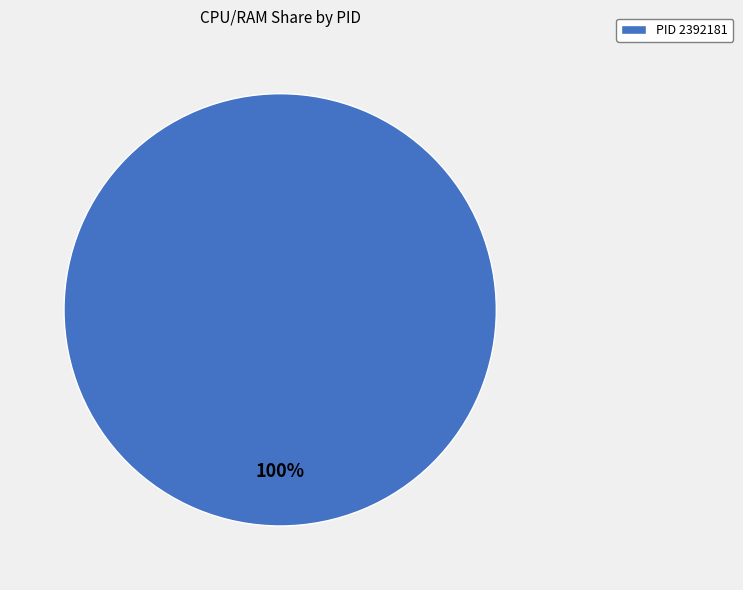

Rank the categories by value from lowest to highest.

PID 2392181